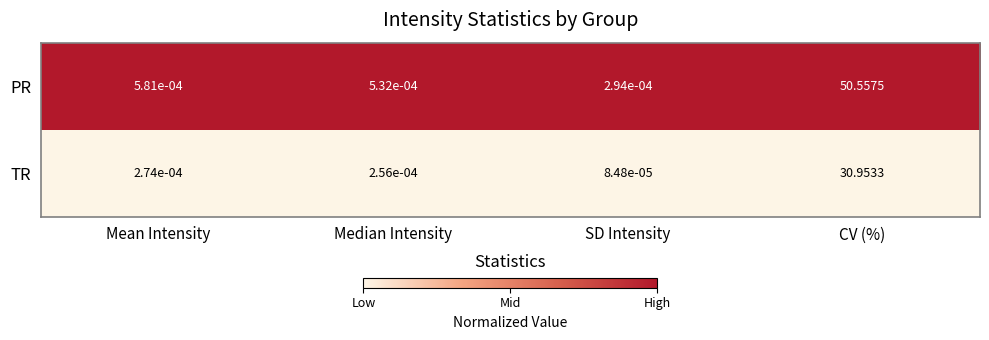

At Median Intensity, list the series in order from smallest to largest.

TR, PR